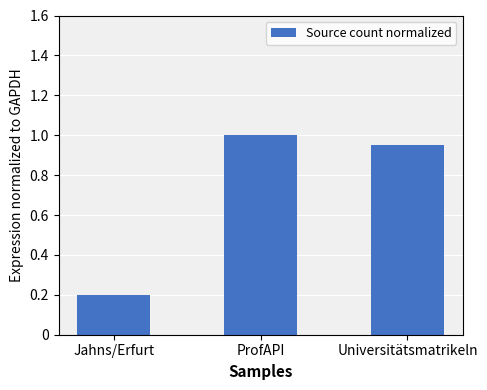

Are the bars grouped side by side (vs. stacked)?

No